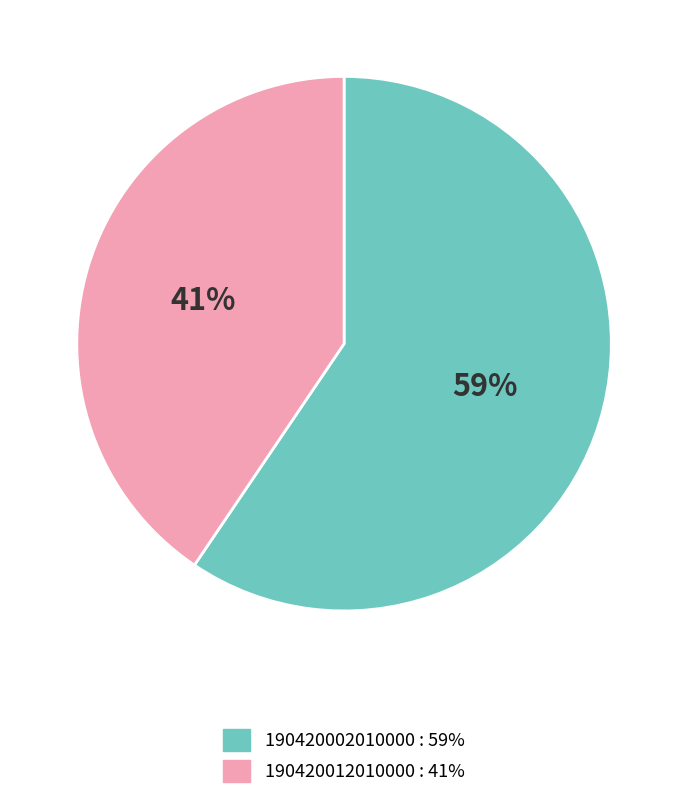

How many segments does this pie chart have?

2